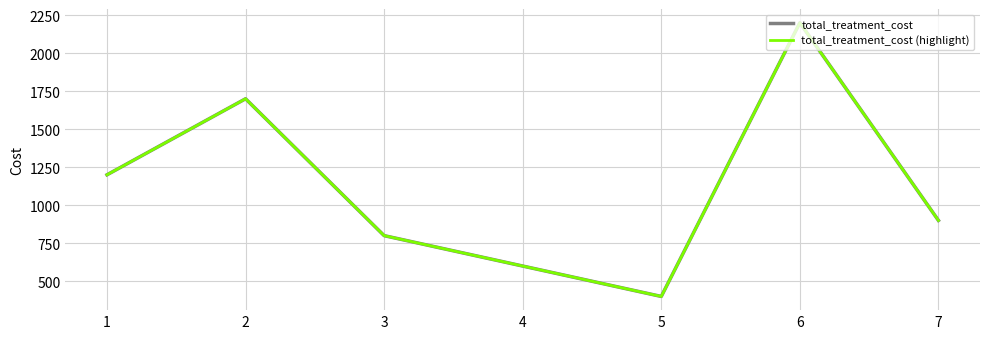

How many interior local peaks does the total_treatment_cost (highlight) series have?

2